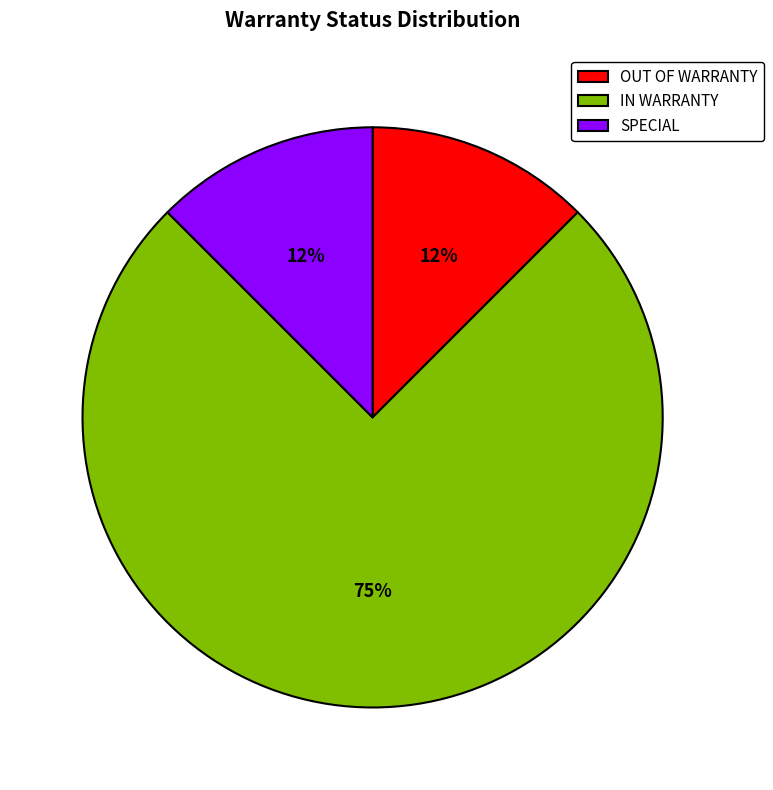

Is there a majority slice in this chart?

Yes